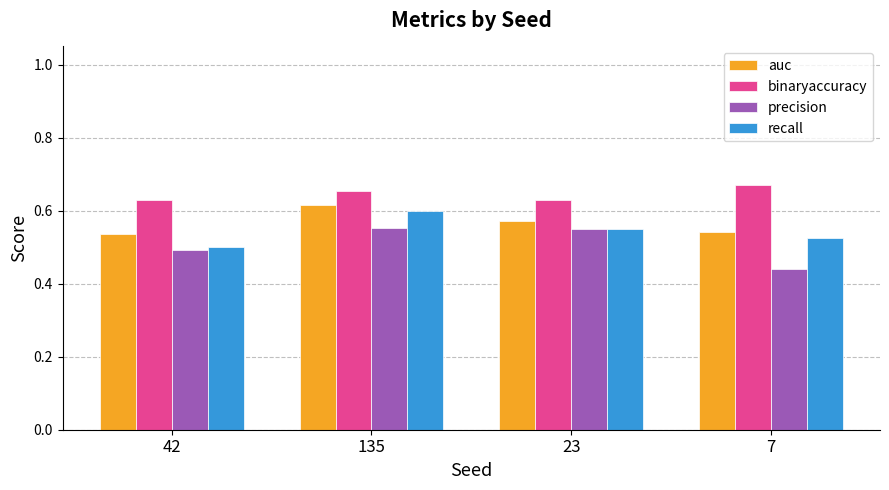

At which label does precision reach its minimum?

7